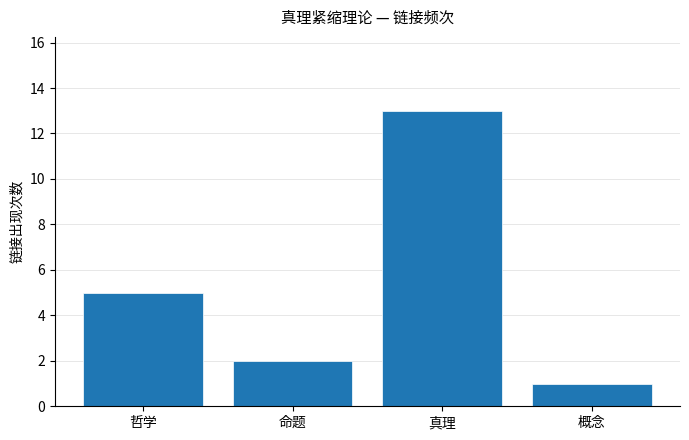

What is the ratio of the value at 哲学 to the value at 命题?

2.5